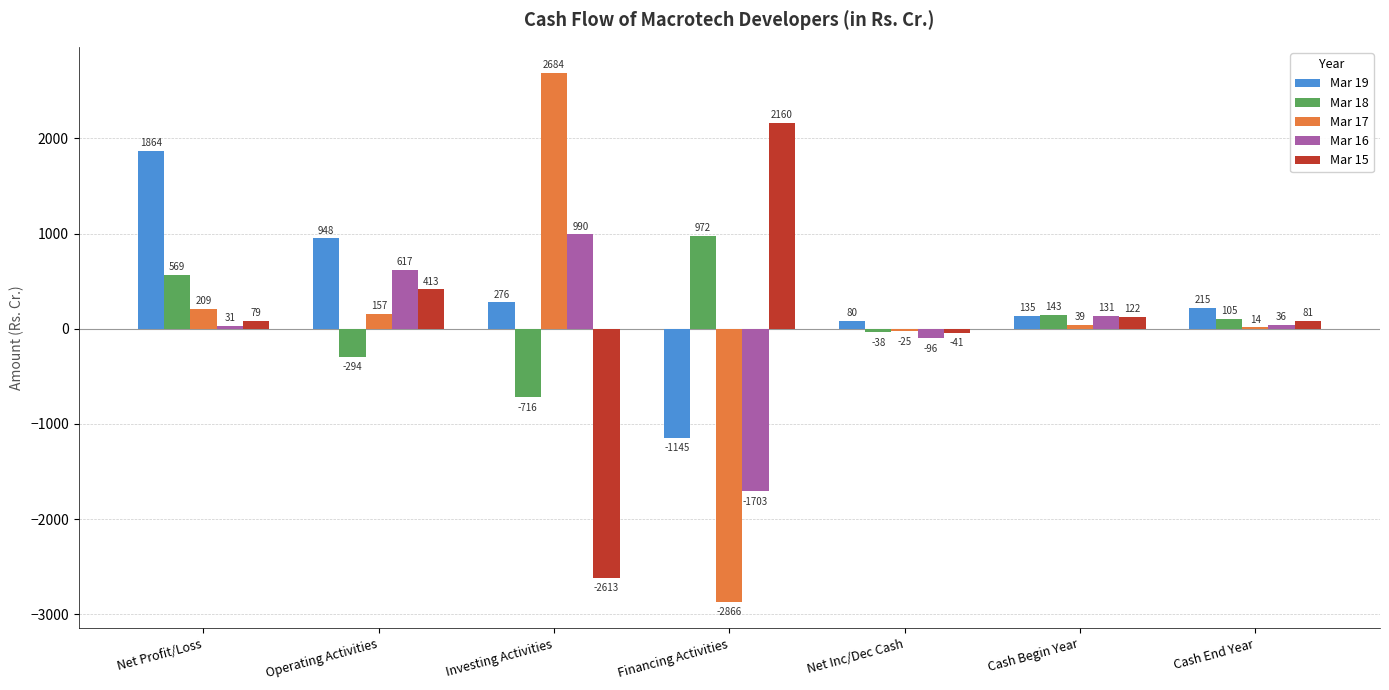

What is the greatest value displayed?

2683.8